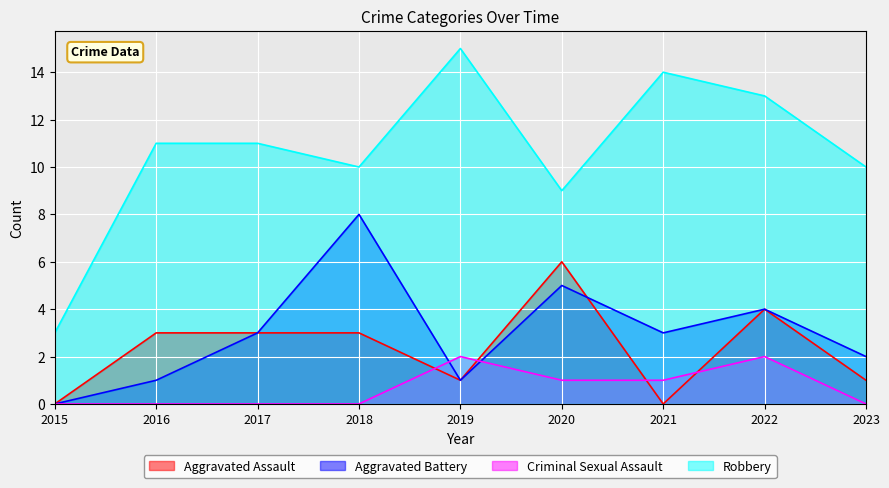

How many lines are shown in the chart?

4